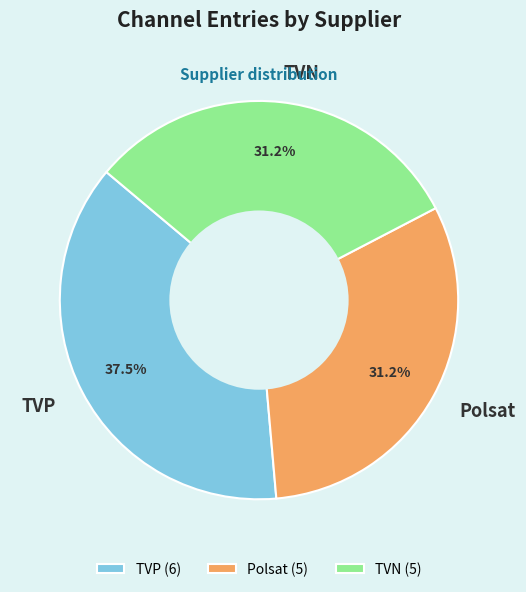

Is the sum of TVP and TVN greater than half?

Yes